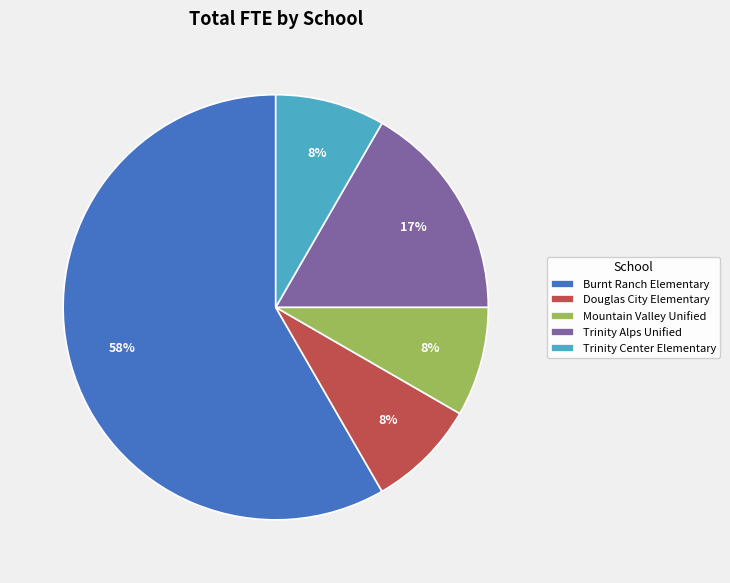

To the nearest percent, what is the combined percentage of Mountain Valley Unified and Trinity Alps Unified?

25%